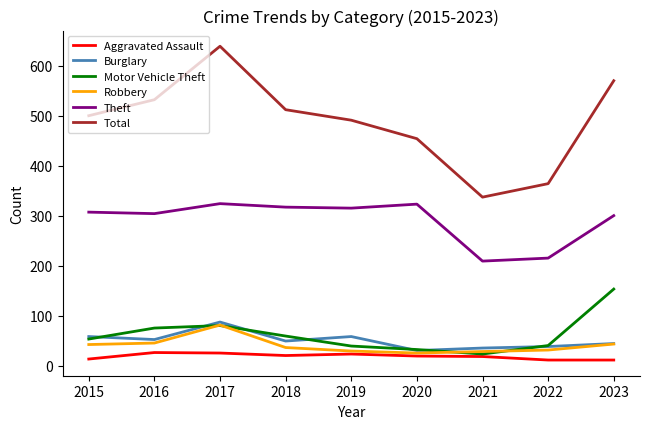

In Motor Vehicle Theft, how many points are lower than both neighbors (excluding endpoints)?

1